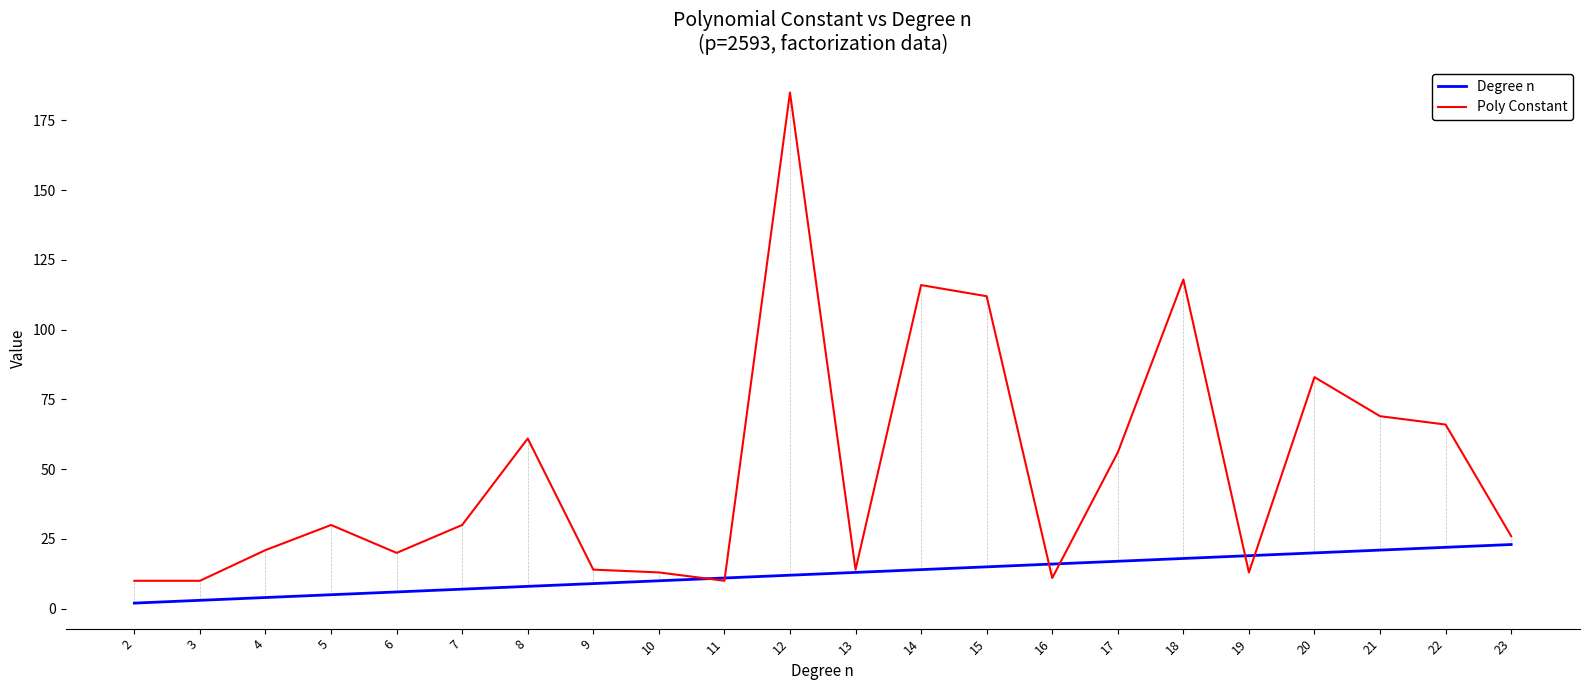

Reading left to right, transcribe all the data shown in this chart.

Degree n: 2=2	3=3	4=4	5=5	6=6	7=7	8=8	9=9	10=10	11=11	12=12	13=13	14=14	15=15	16=16	17=17	18=18	19=19	20=20	21=21	22=22	23=23
Poly Constant: 2=10	3=10	4=21	5=30	6=20	7=30	8=61	9=14	10=13	11=10	12=185	13=14	14=116	15=112	16=11	17=56	18=118	19=13	20=83	21=69	22=66	23=26